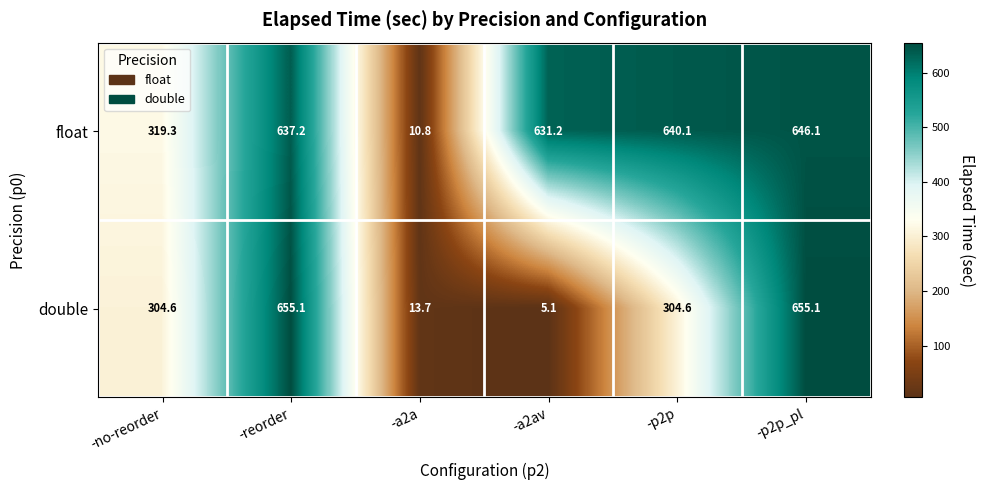

At how many categories does at least one series exceed 489?

4